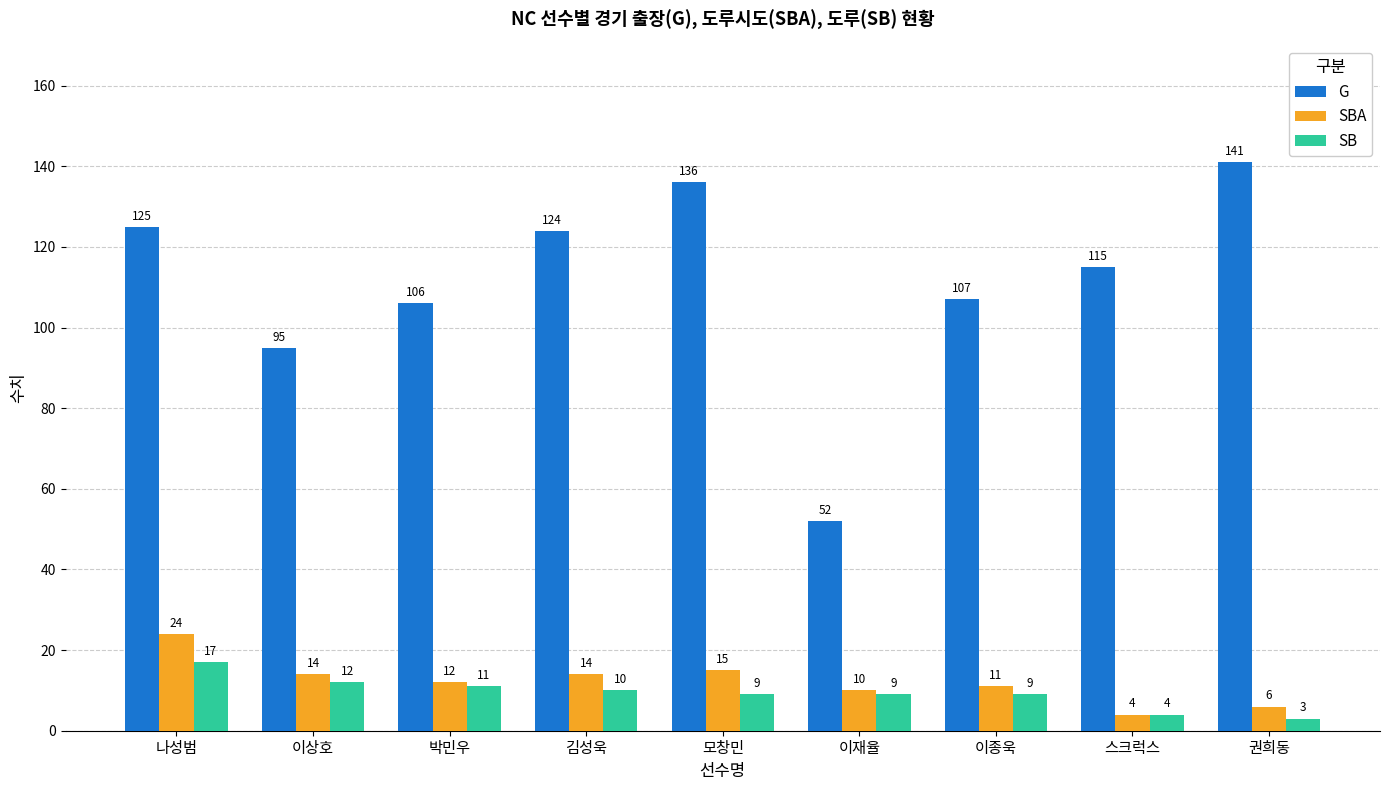

What is the difference between the maximum and minimum values in the SBA series?

20